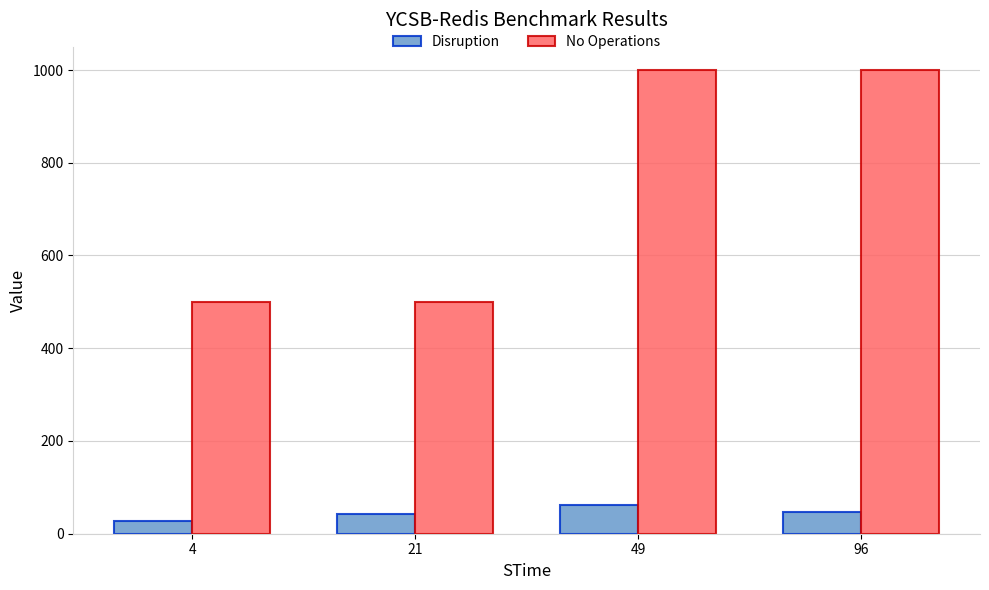

Read the No Operations value at 4, to the nearest 50.

500